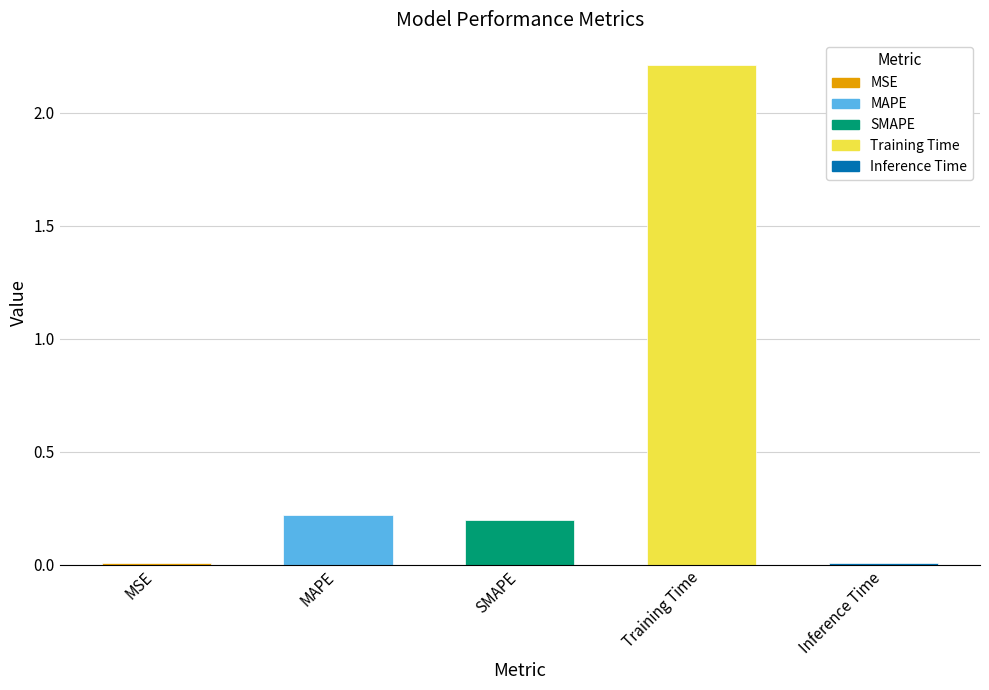

What is the sum of all values?

2.6